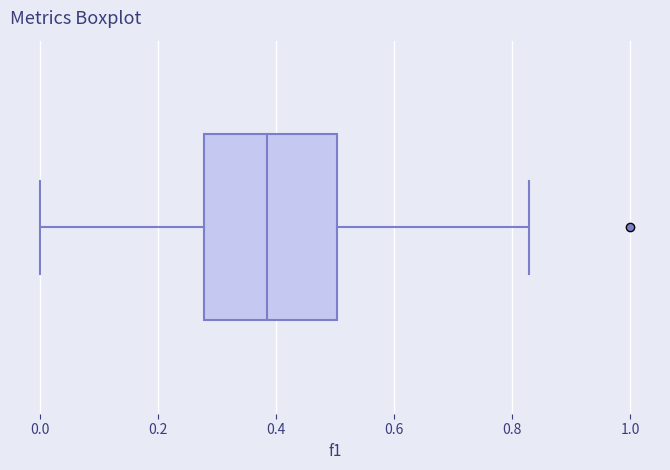

Transcribe this box plot: give where the median line is, the range the box spans, and where the two whiskers end, as read against the x-axis. The values are not printed on the chart, so give them approximately, as read against the axis.

median 0.38, box 0.28 to 0.50, whiskers 0.00 to 0.82